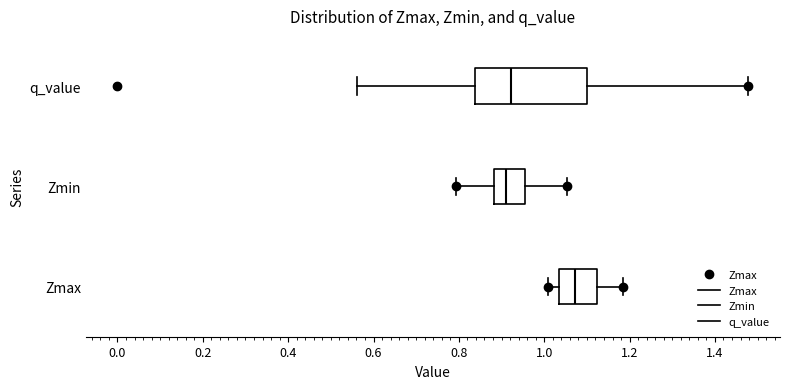

Where does the right whisker of the box for q_value end on the x-axis? The values are not printed on the chart, so give them approximately, as read against the axis.

1.48